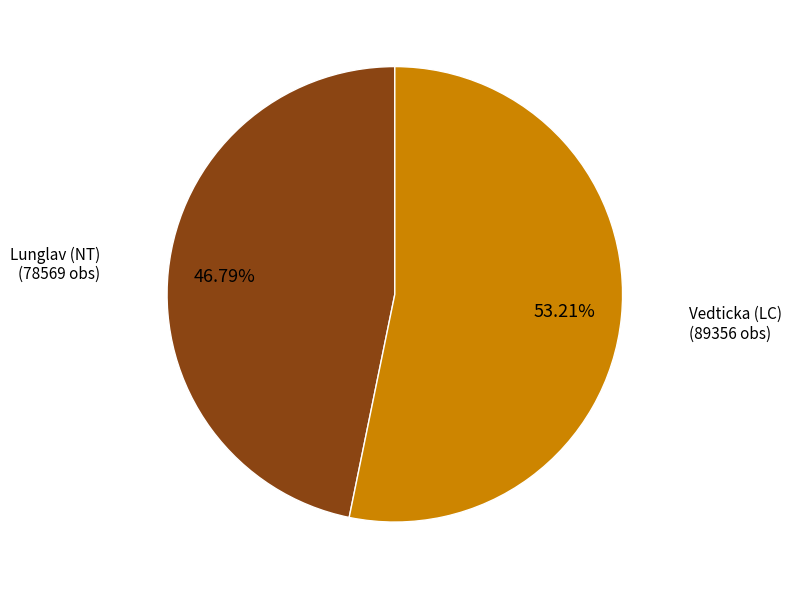

Is the sum of Lunglav (NT) and Vedticka (LC) greater than half?

Yes